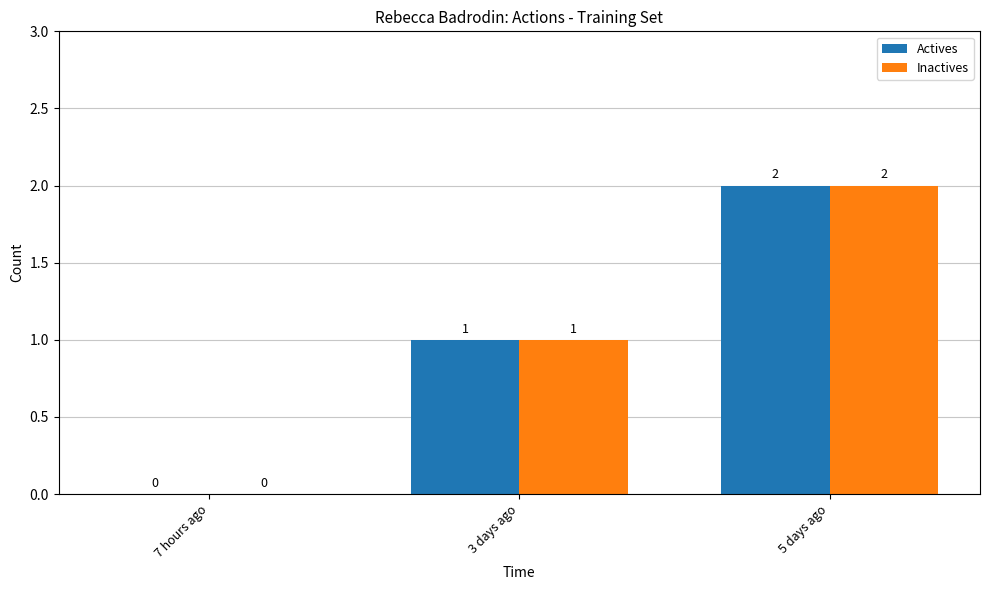

How many Actives values are between 0 and 2?

3